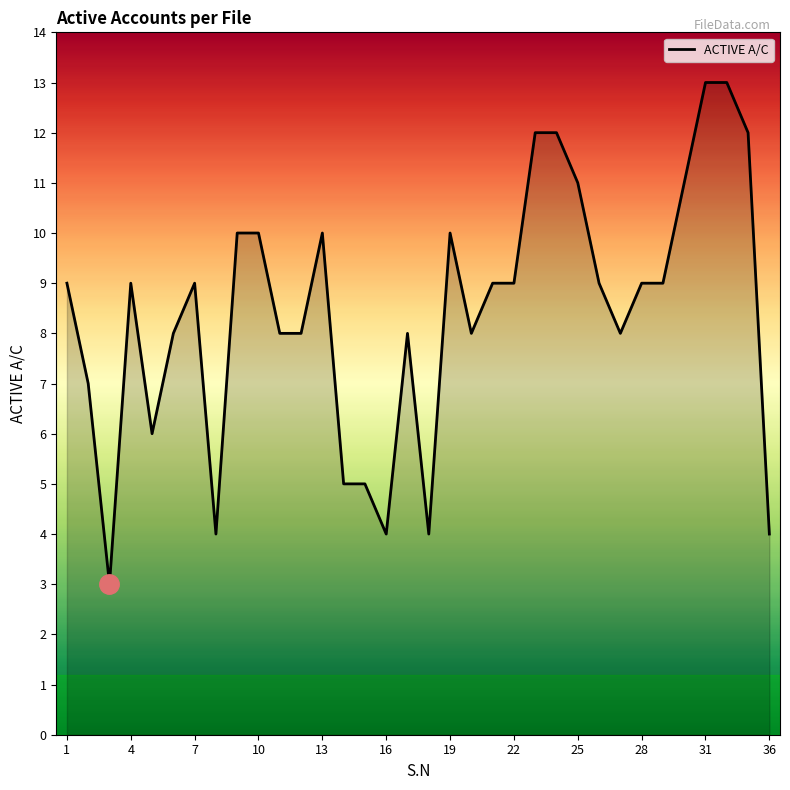

Reading left to right, transcribe all the data shown in this chart.

9	7	3	9	6	8	9	4	10	10	8	8	10	5	5	4	8	4	10	8	9	9	12	12	11	9	8	9	9	11	13	13	12	4